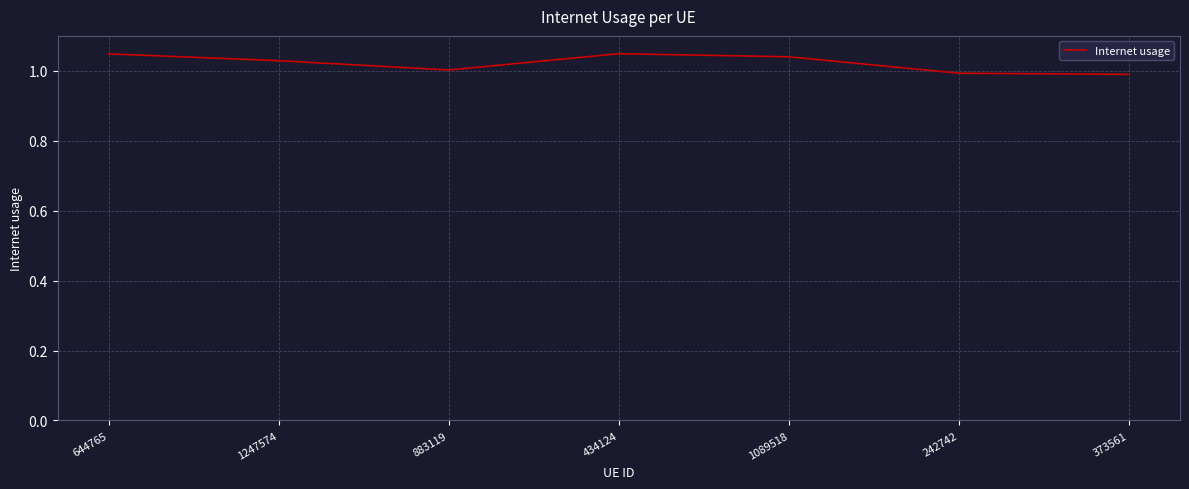

What position from the left is 883119?

3